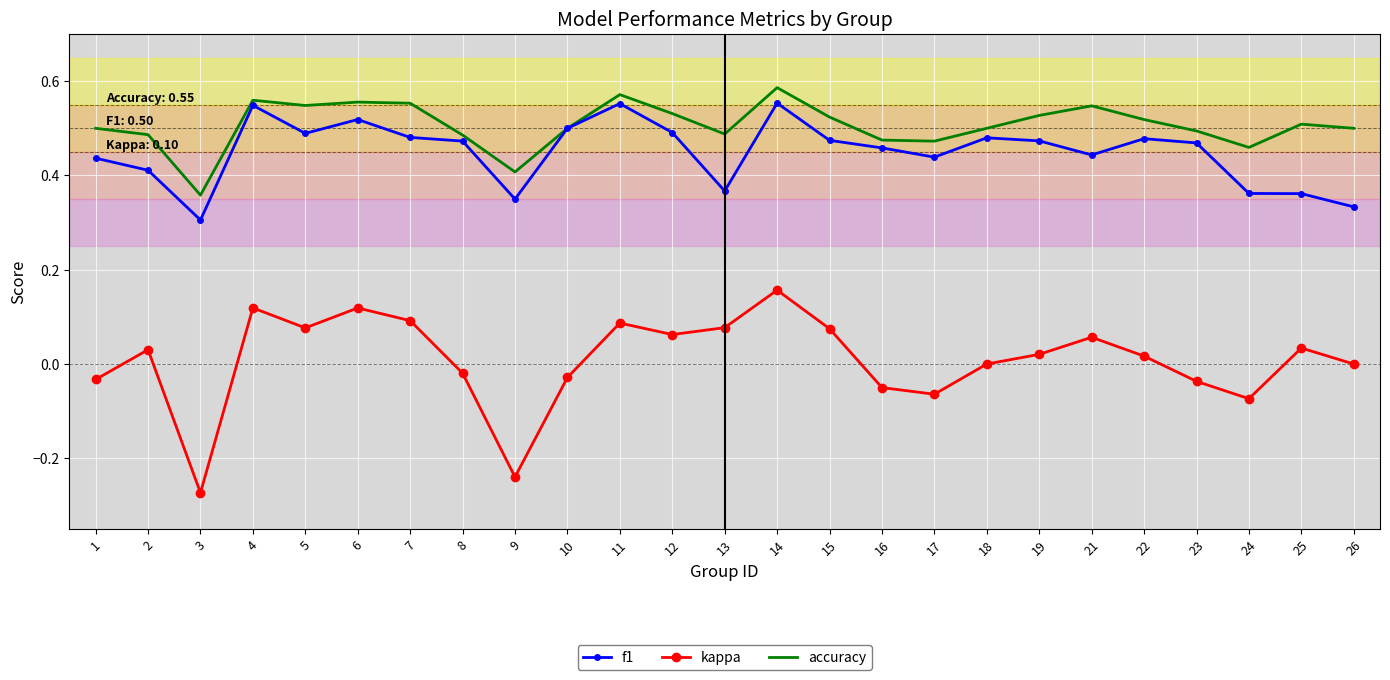

True or false: accuracy and kappa intersect in this chart.

False